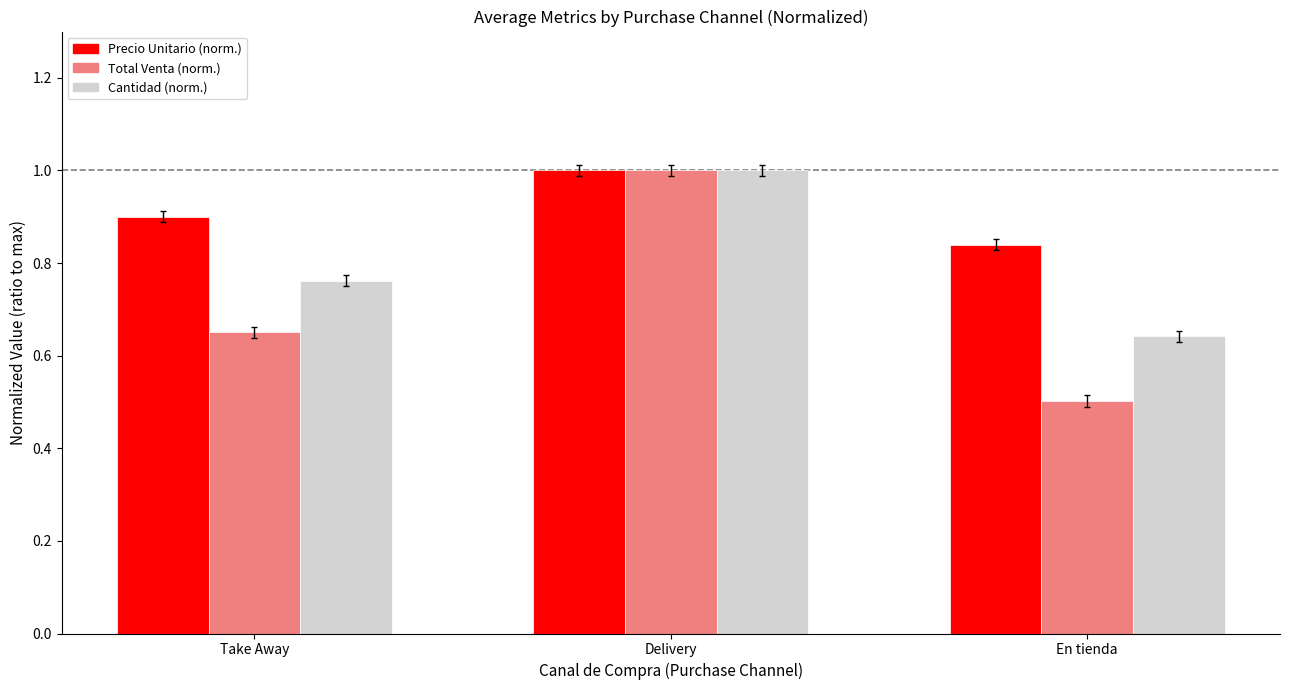

The Precio Unitario (norm.) series shows 1.3 at Take Away. True or false?

False